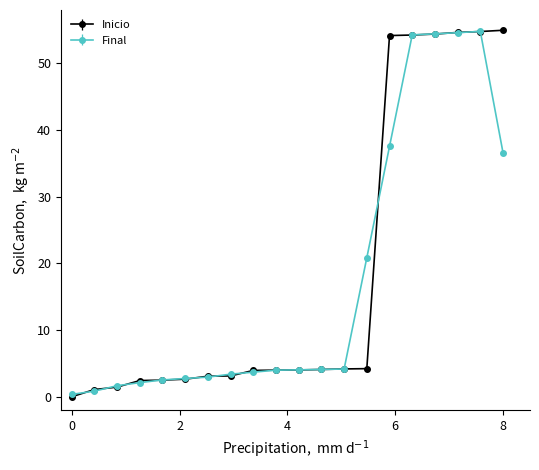

What is the value of the Final point at the 19th from the left?

54.8